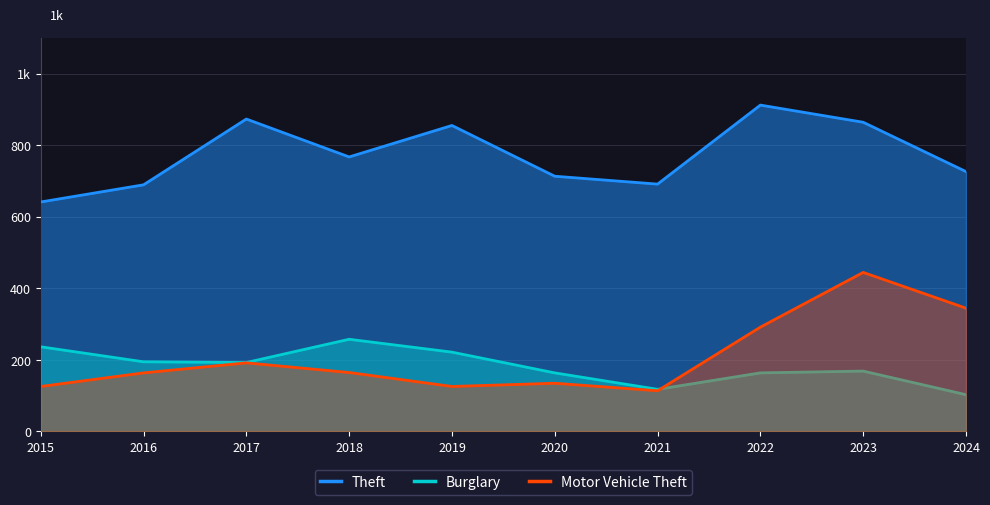

What is the maximum value shown in the chart?

912